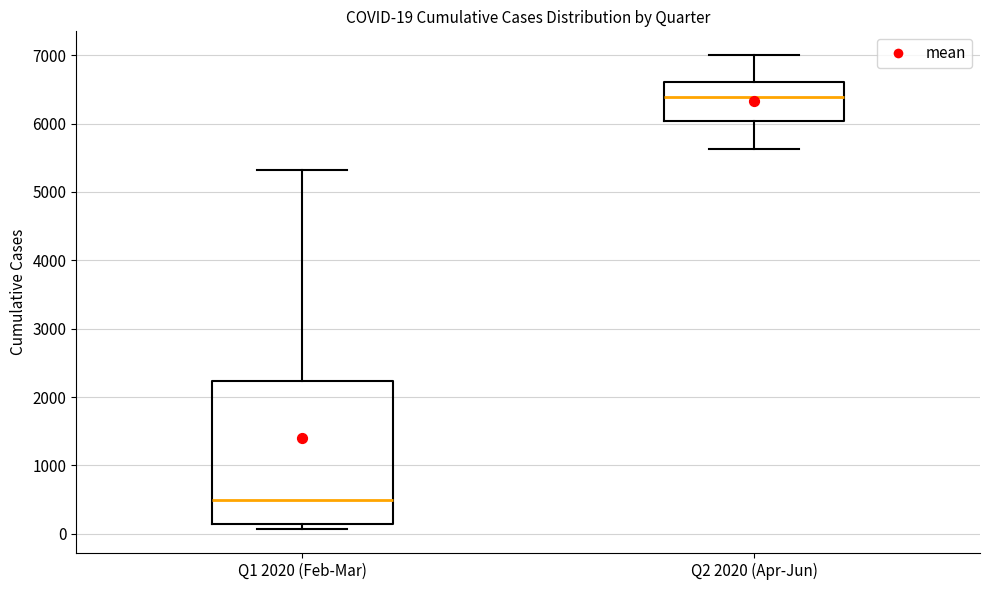

Comparing the boxes themselves (not the whiskers), which one is the tallest?

Q1 2020 (Feb-Mar)